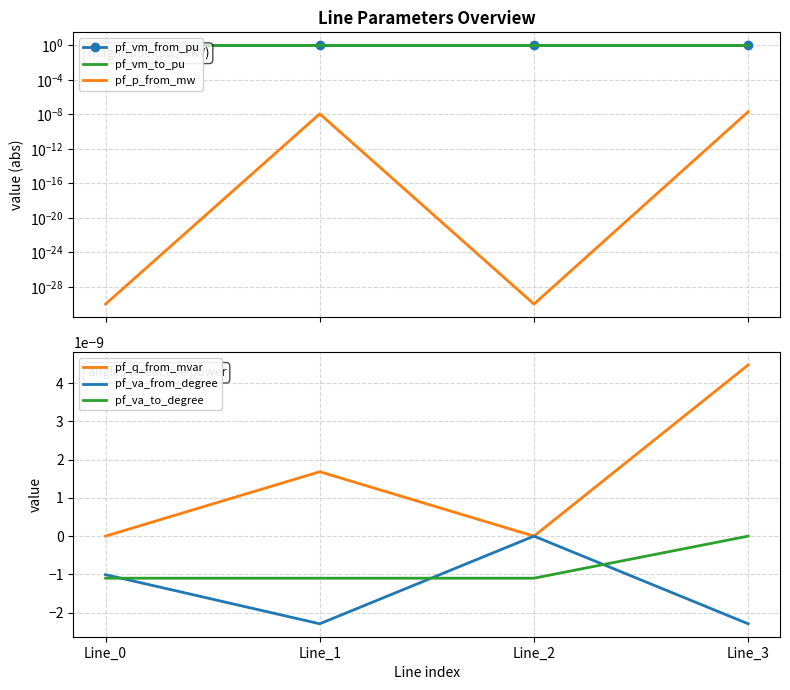

Which series has the widest spread of values?

pf_p_from_mw